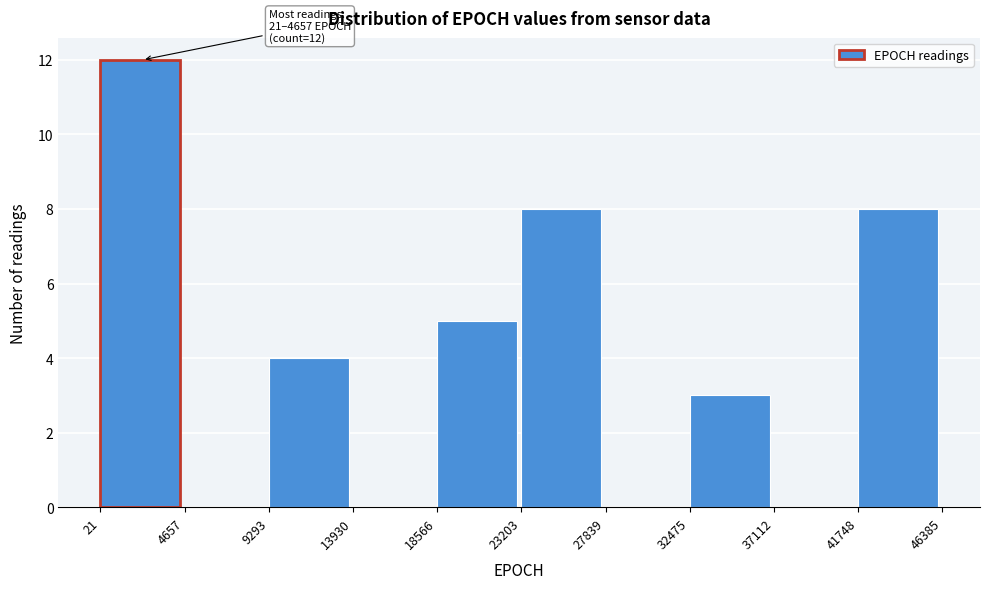

Over which range of the x-axis is the bar tallest?

21 to 4657